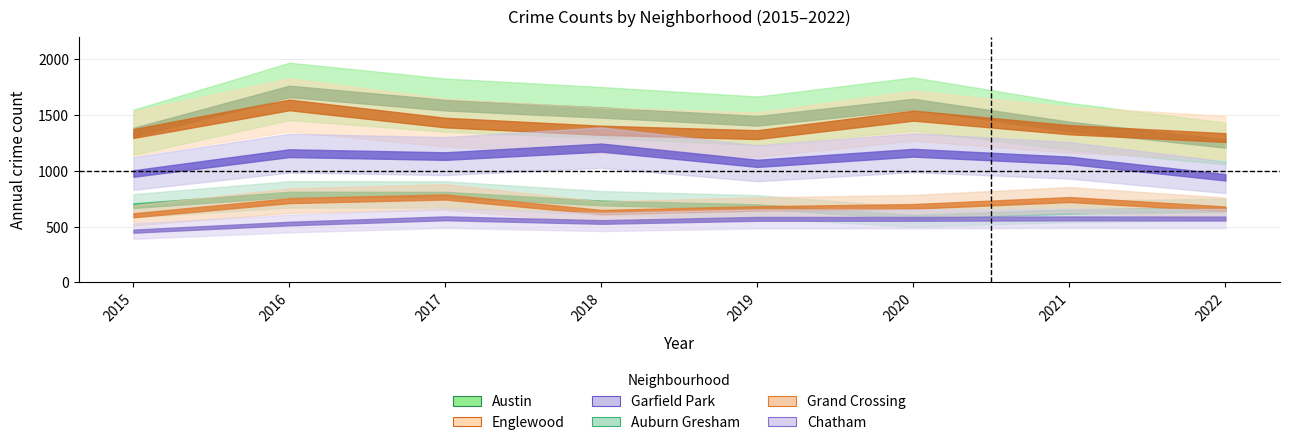

How many data points in Grand Crossing are less than 681?

4